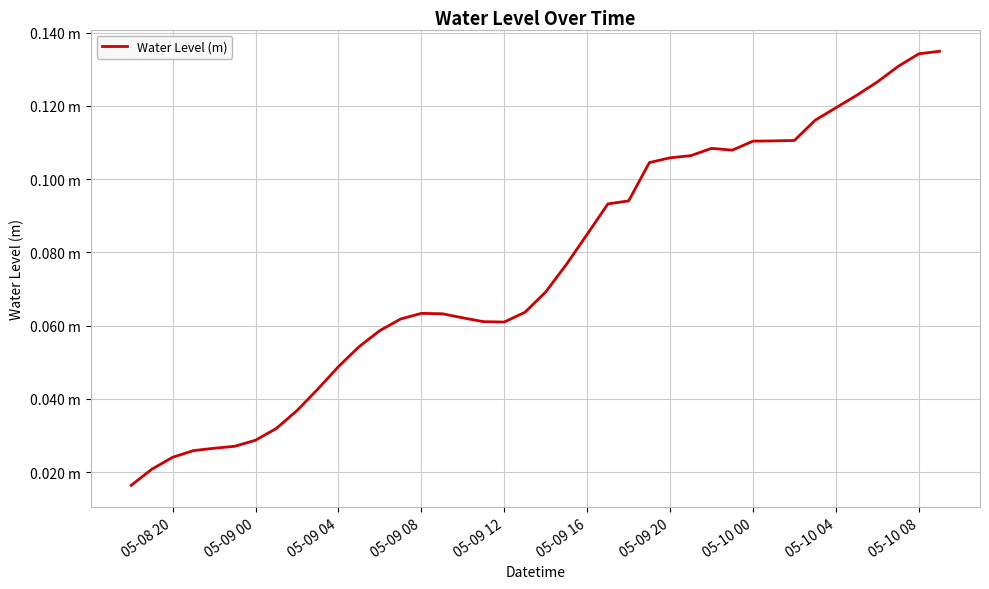

Is this an area chart (filled region under the line)?

No